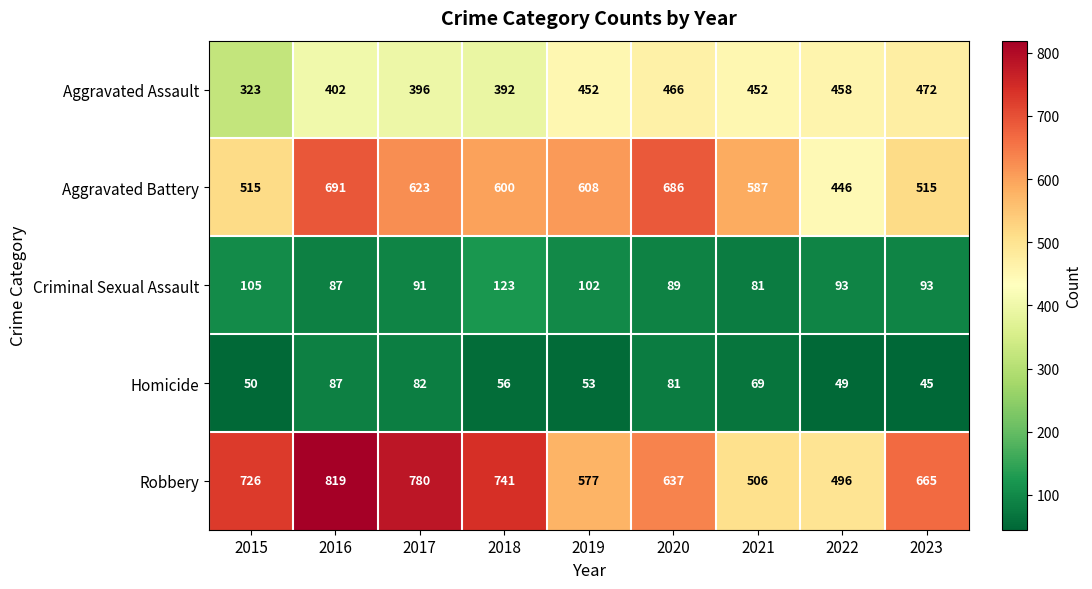

What is the difference between the second highest and minimum values in the Aggravated Battery series?

240